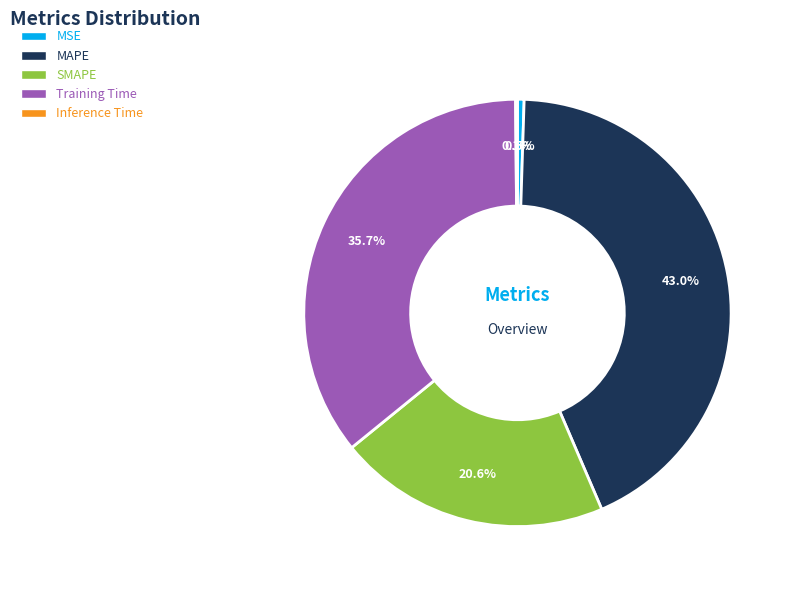

What is the largest slice in the pie chart?

MAPE